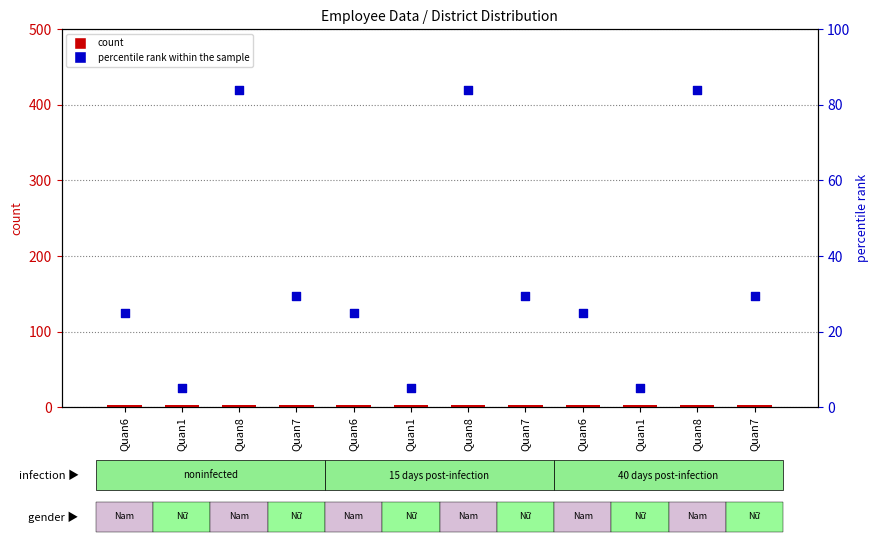

Is the value of count at Quan8 greater than the value of percentile rank within the sample at Quan7?

No